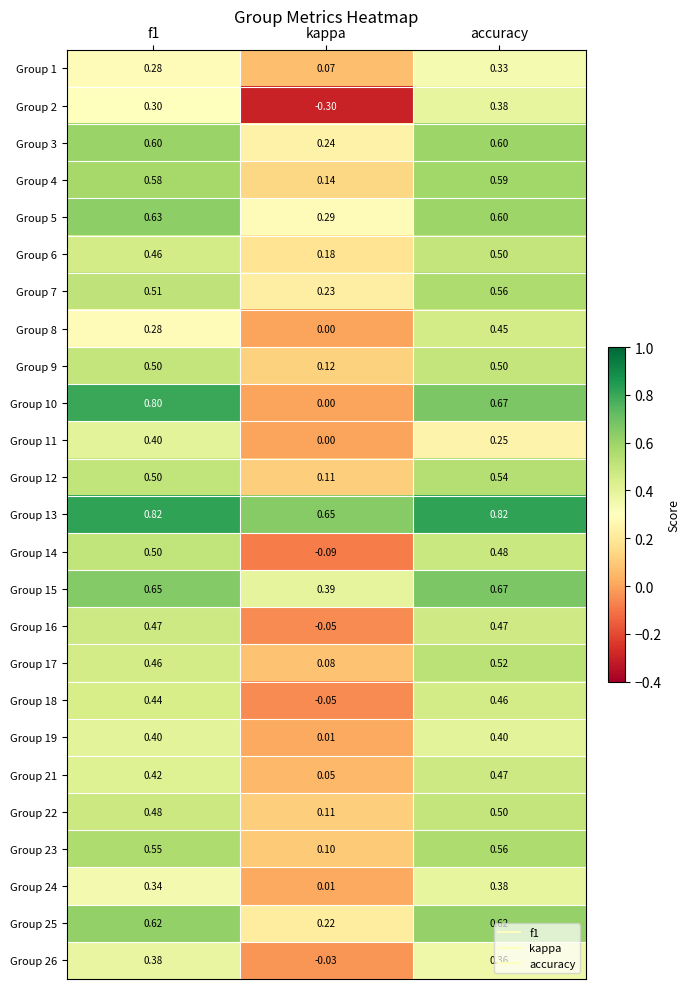

At which label does Group 21 reach its minimum?

kappa